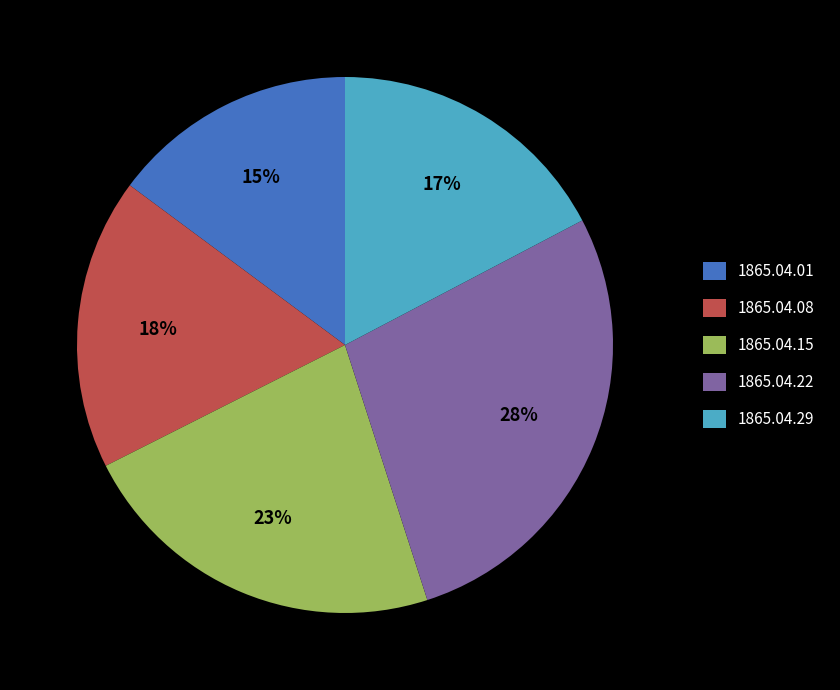

The 1865.04.29 slice represents 17% of the pie. True or false?

True